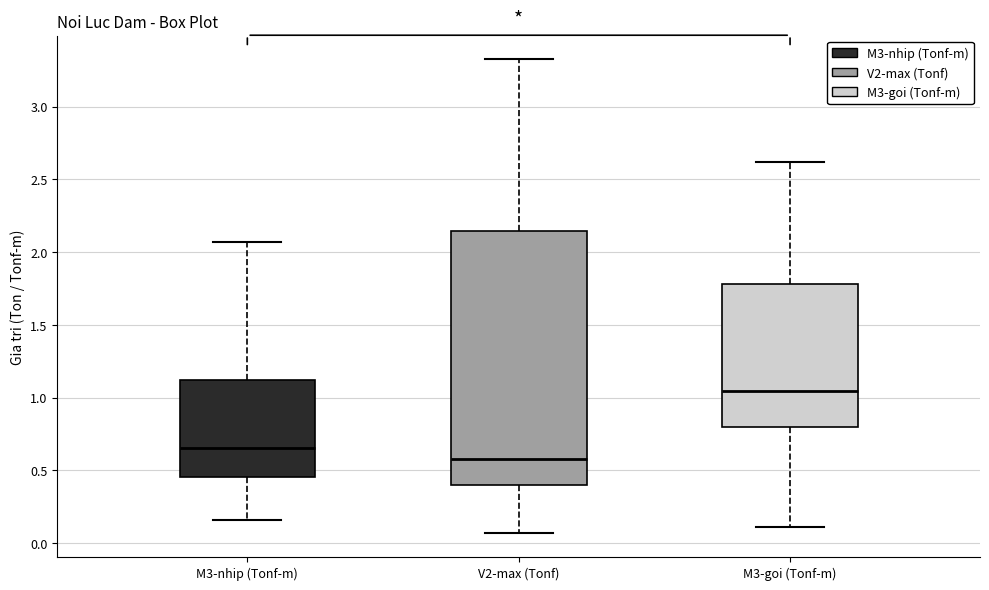

Which box has the highest median line?

M3-goi (Tonf-m)